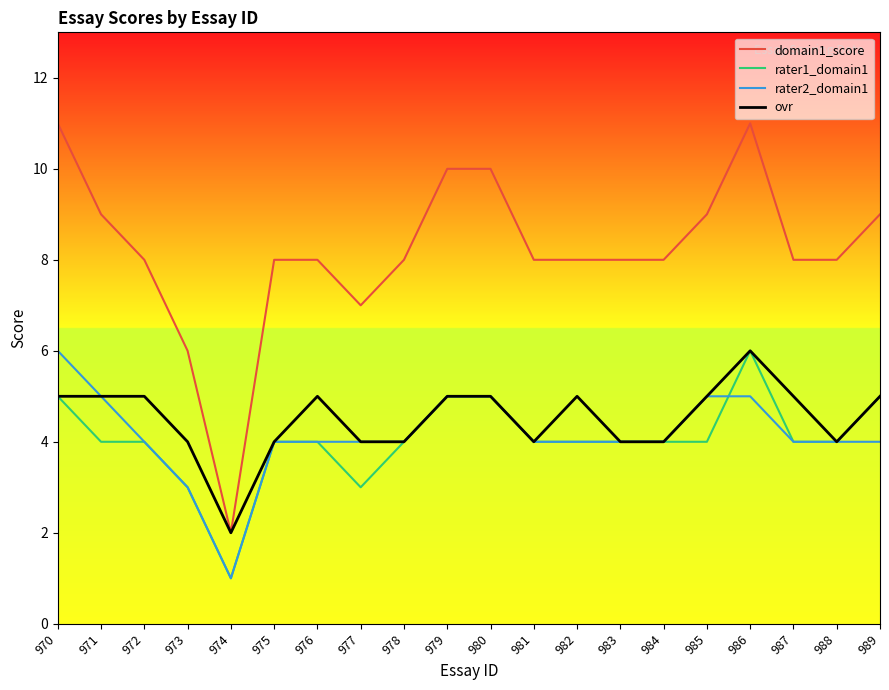

True or false: rater1_domain1 has a value of 4 at 982.

True